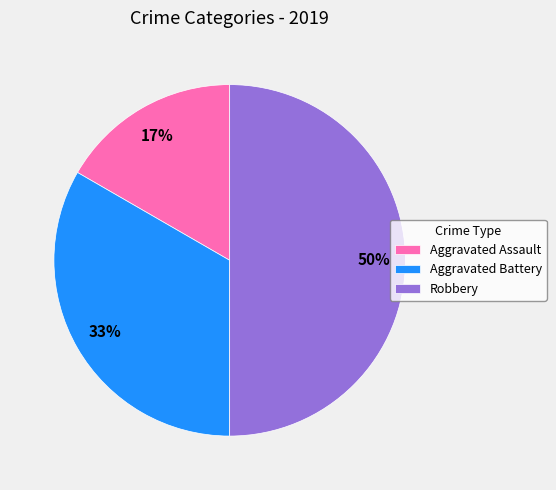

Between Aggravated Assault and Robbery, which is larger?

Robbery